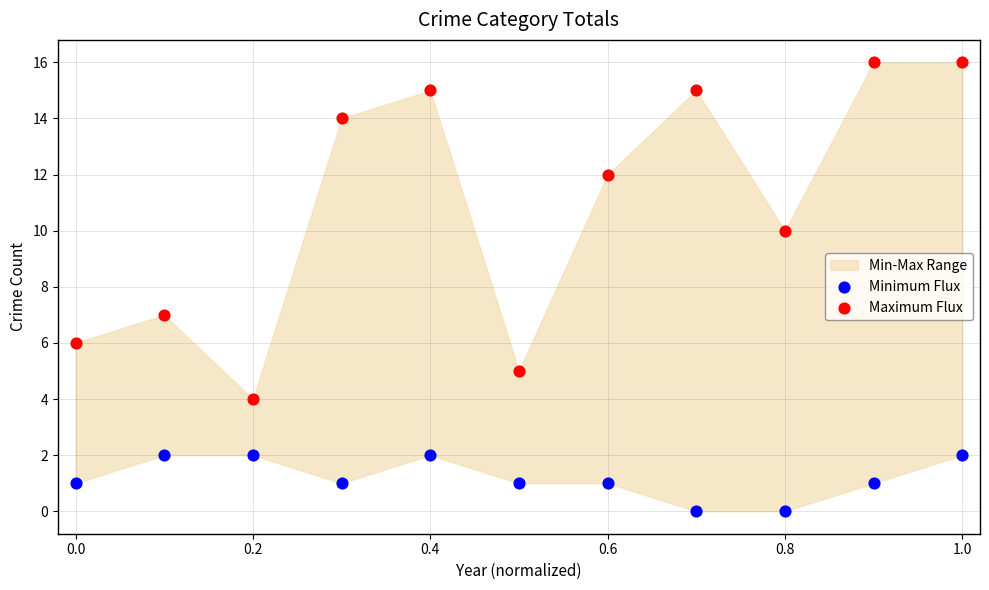

Across all series, what Y value is closest to 8?

7